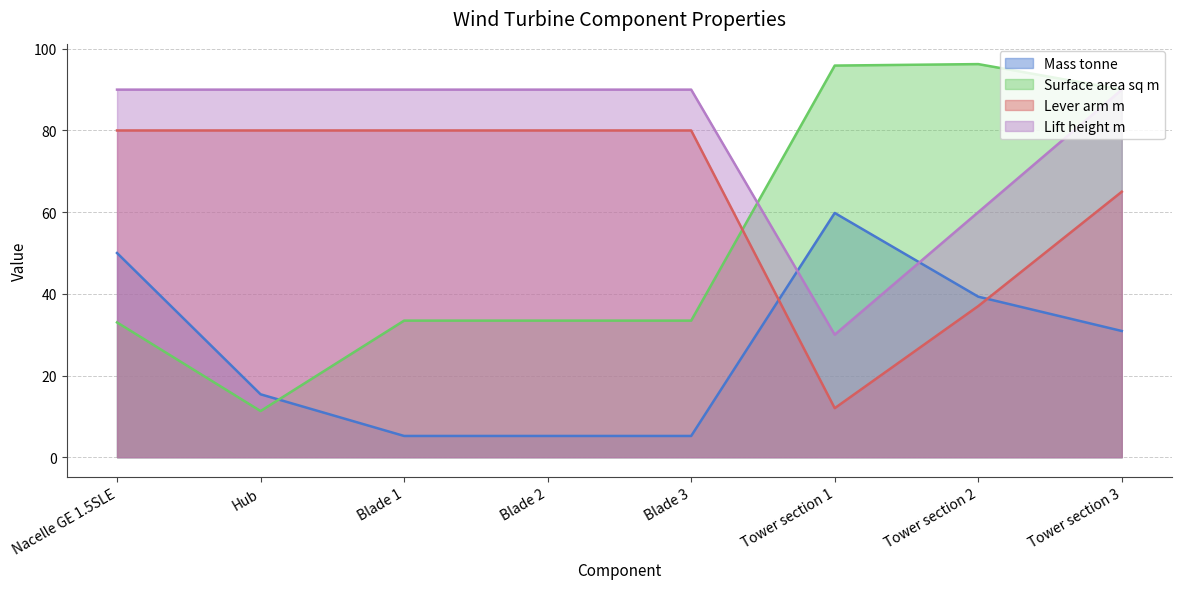

True or false: Lift height m has a value of 90.0 at Blade 2.

True